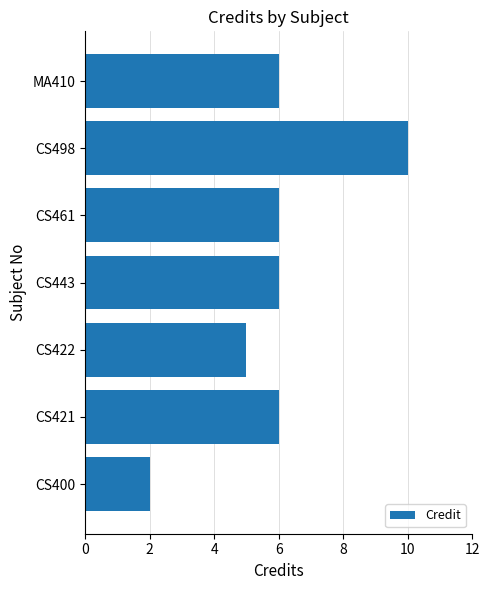

Reading bottom to top, extract all data points from this chart.

2	6	5	6	6	10	6